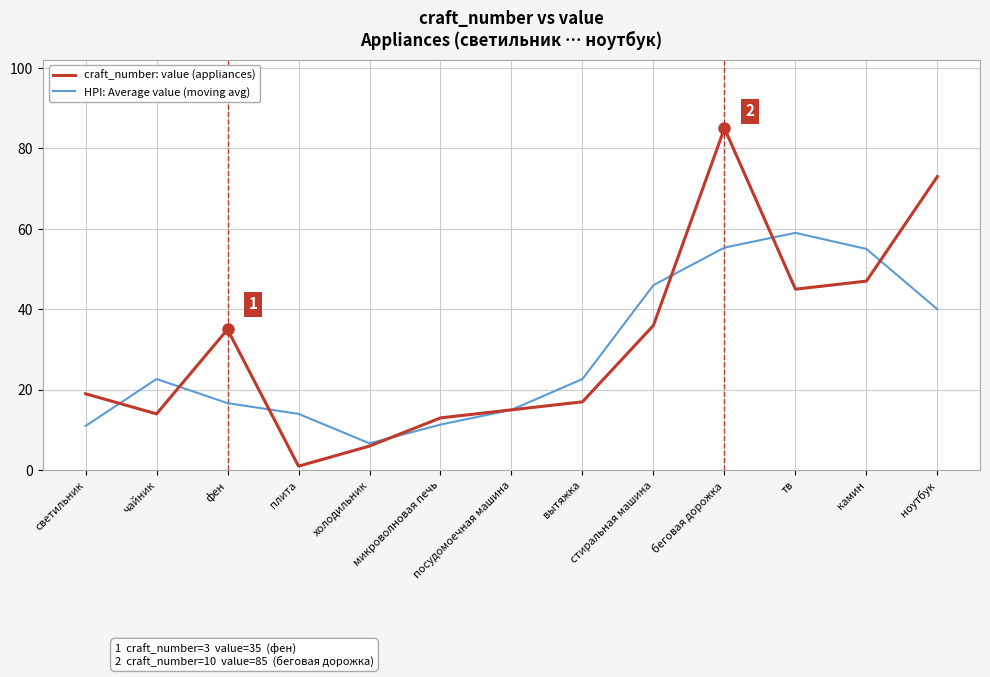

At which category is the sum across all series the highest?

беговая дорожка